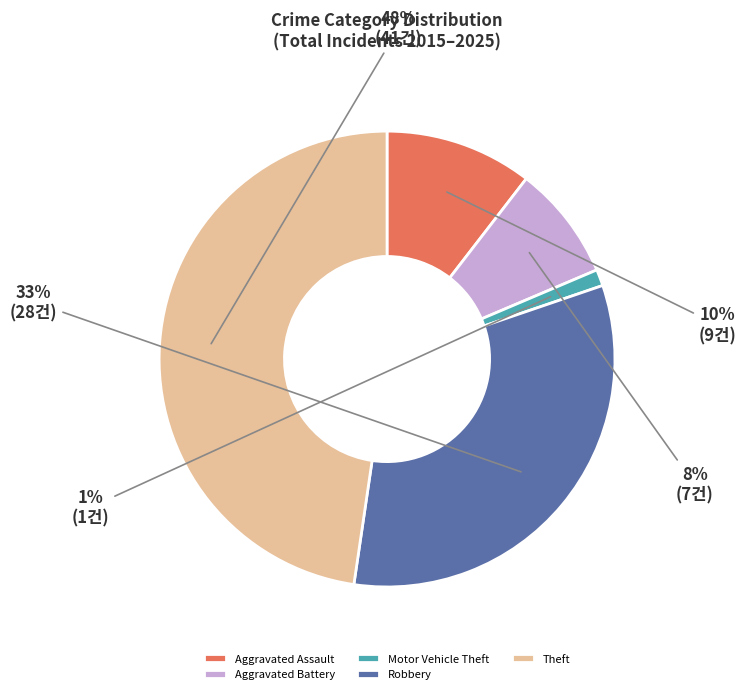

What is the change in value from Aggravated Battery to Robbery?

+21